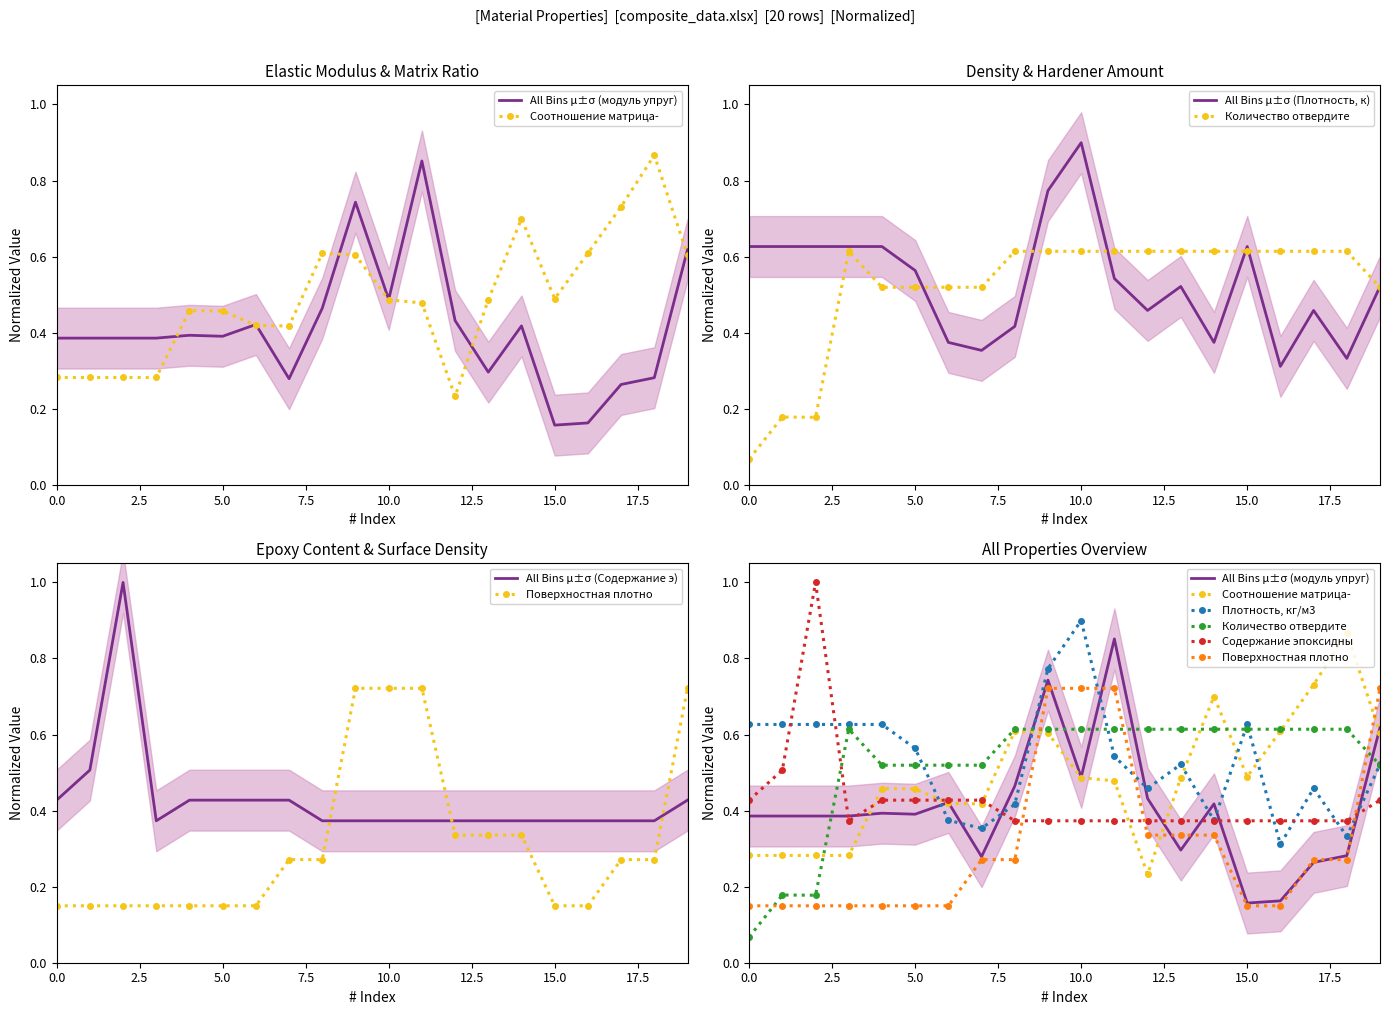

What is the minimum value shown in the chart?

0.1